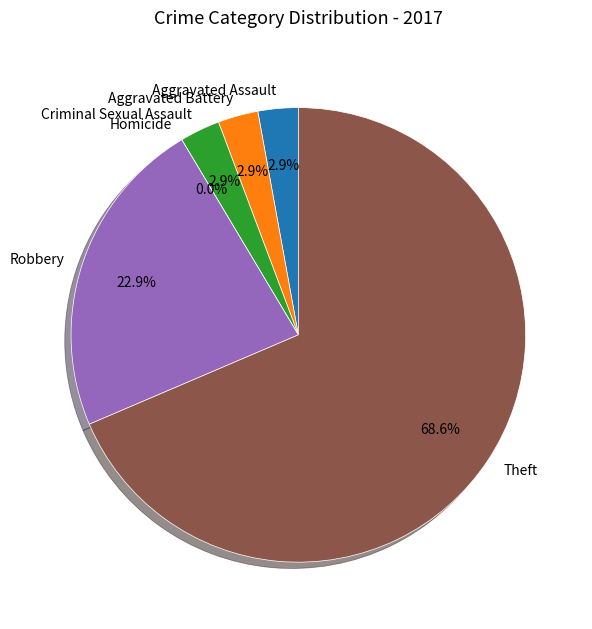

How many slices are in this pie chart?

6